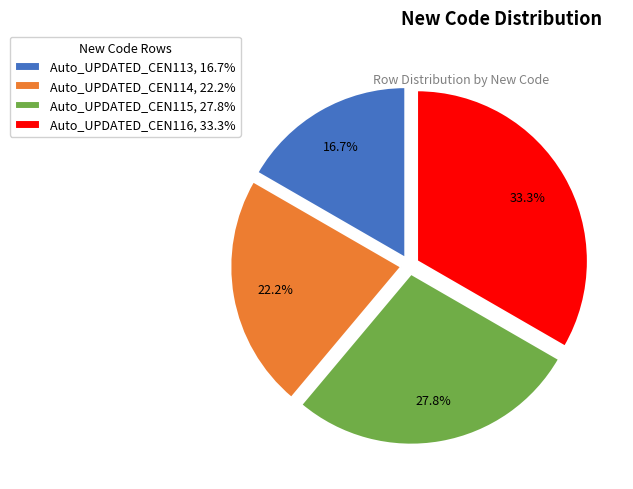

What portion of the pie excludes Auto_UPDATED_CEN113?

83.3%